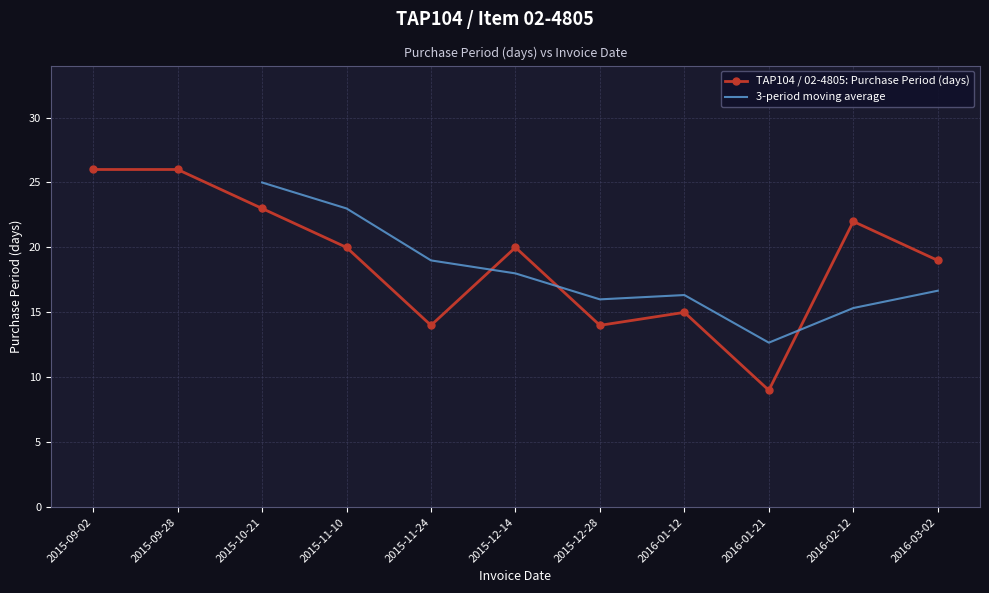

Does the chart have visible grid lines?

Yes